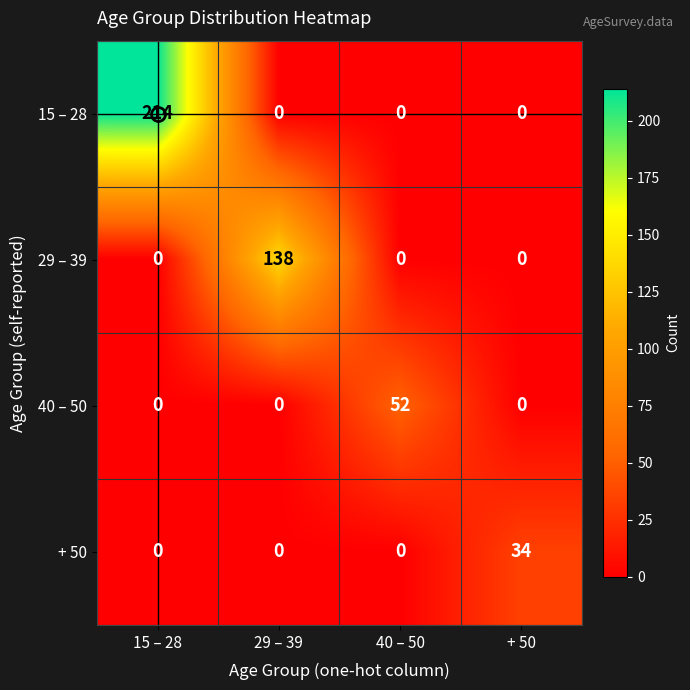

The 29 – 39 series shows 0 at 15 – 28. True or false?

True